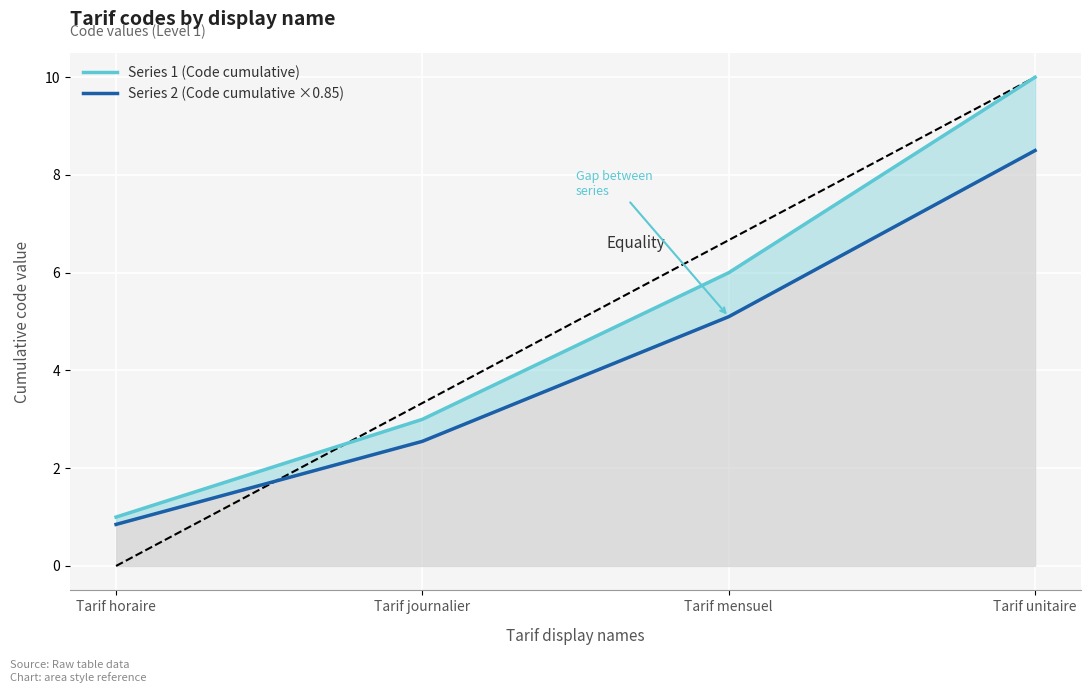

The Series 2 (Code cumulative ×0.85) series shows 2.5 at Tarif unitaire. True or false?

False